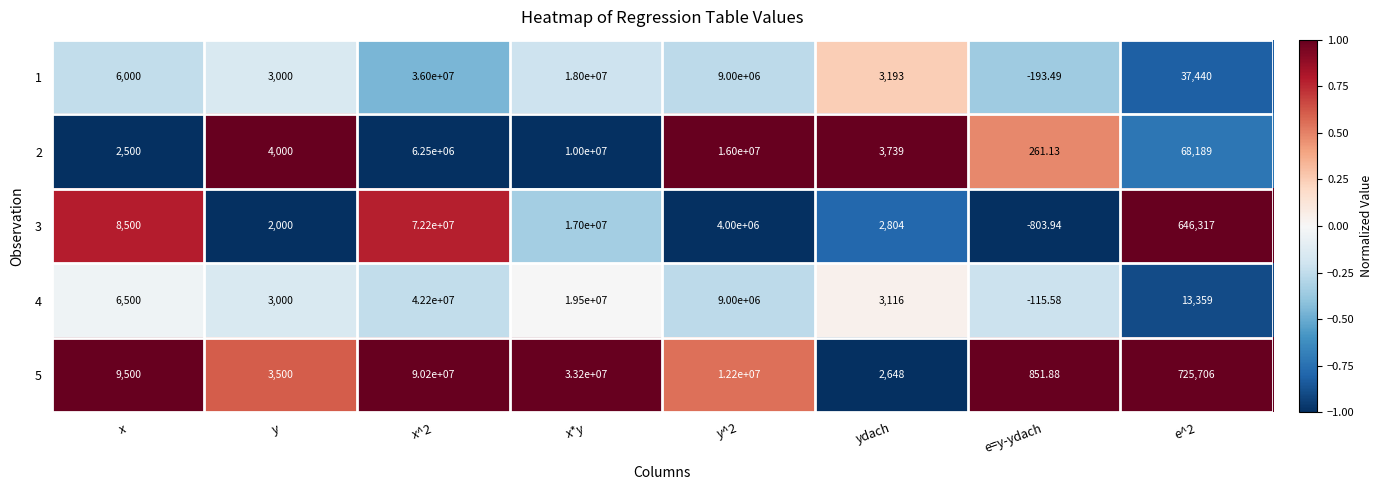

How many distinct data groups are displayed?

5